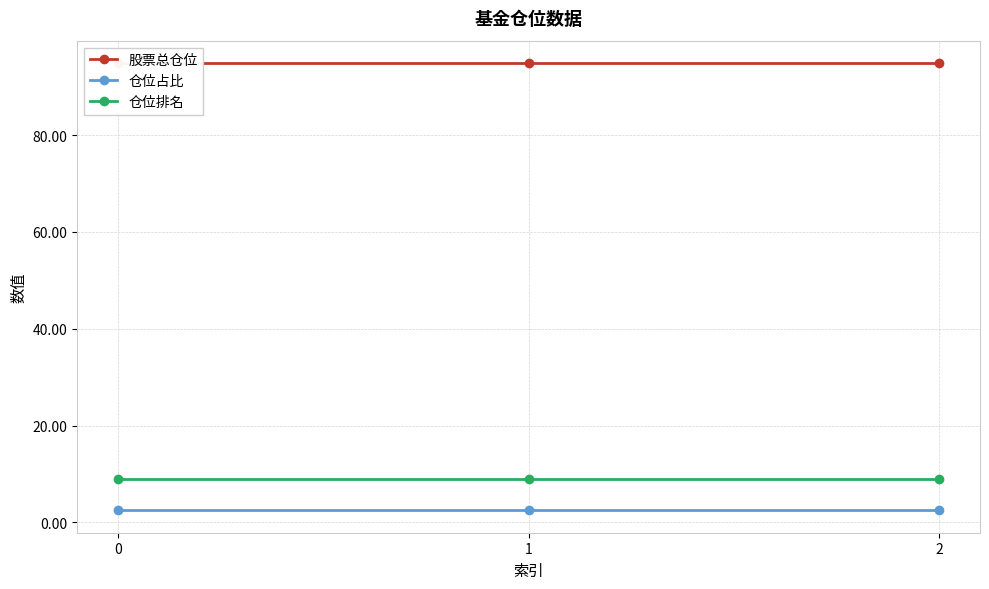

What are all the series names shown in the legend?

股票总仓位, 仓位占比, 仓位排名